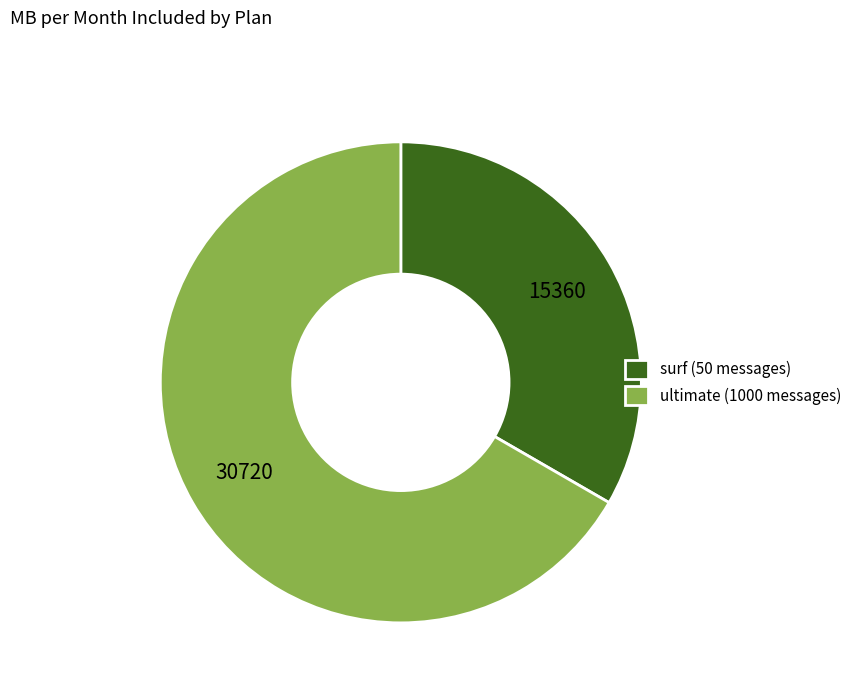

Is there any slice that represents more than half of the pie?

Yes